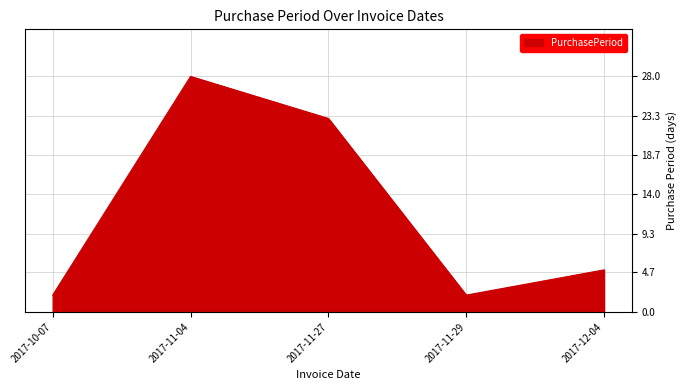

Is it true that the value at 2017-11-27 is 23?

True